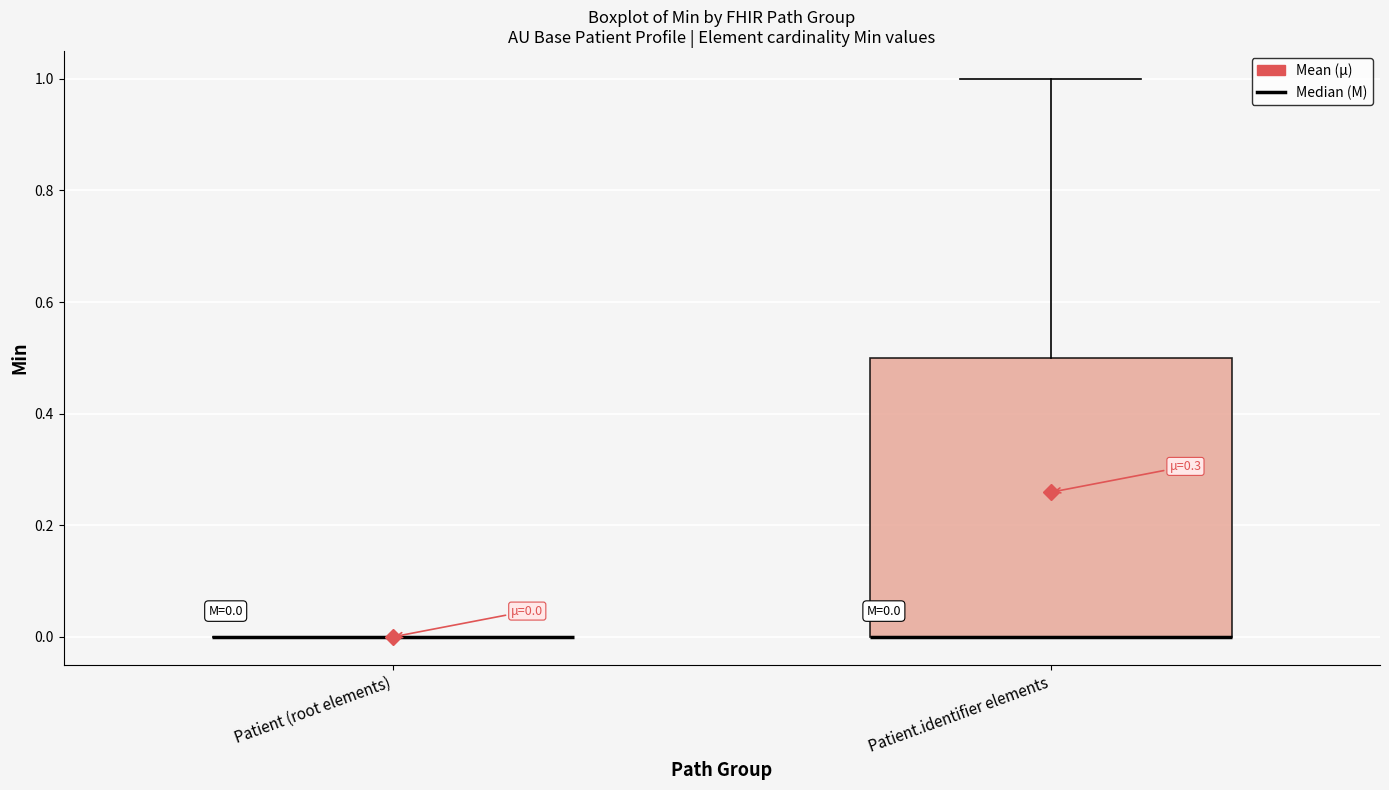

Which box is the tallest, from its lower edge to its upper edge?

Patient.identifier elements